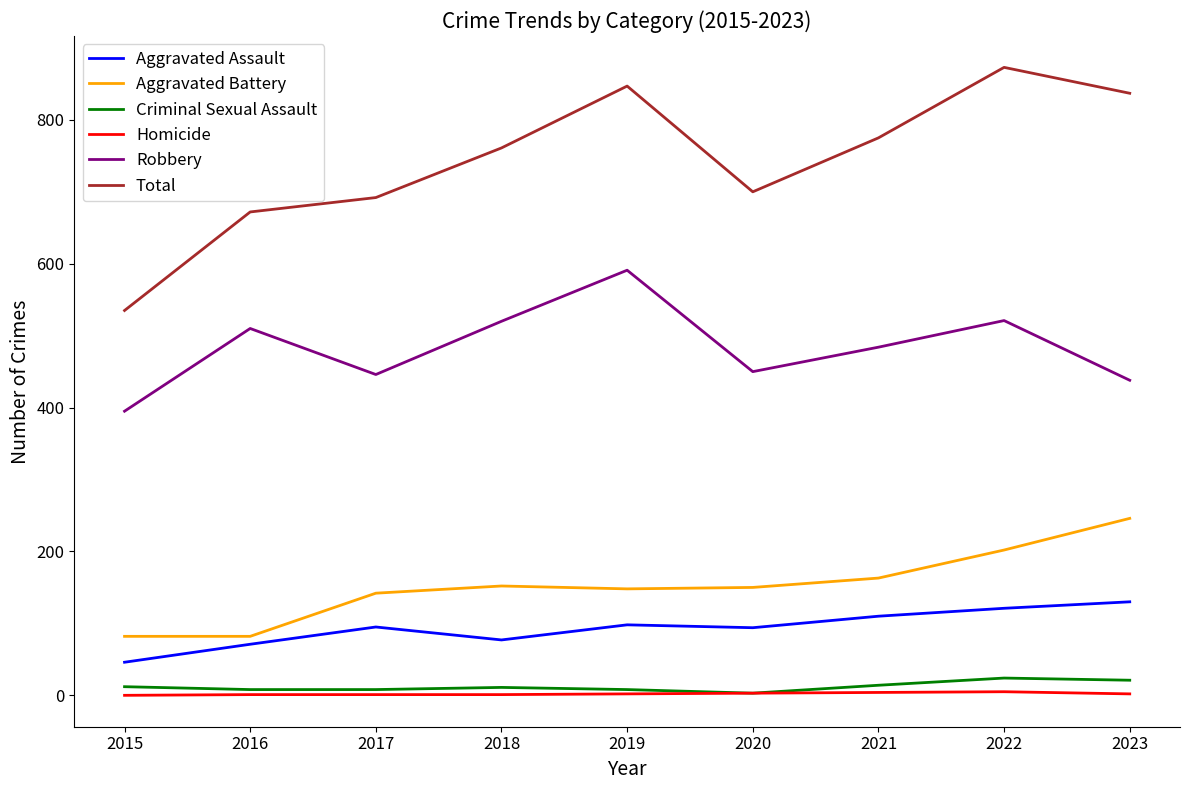

What is the maximum value for Criminal Sexual Assault?

24